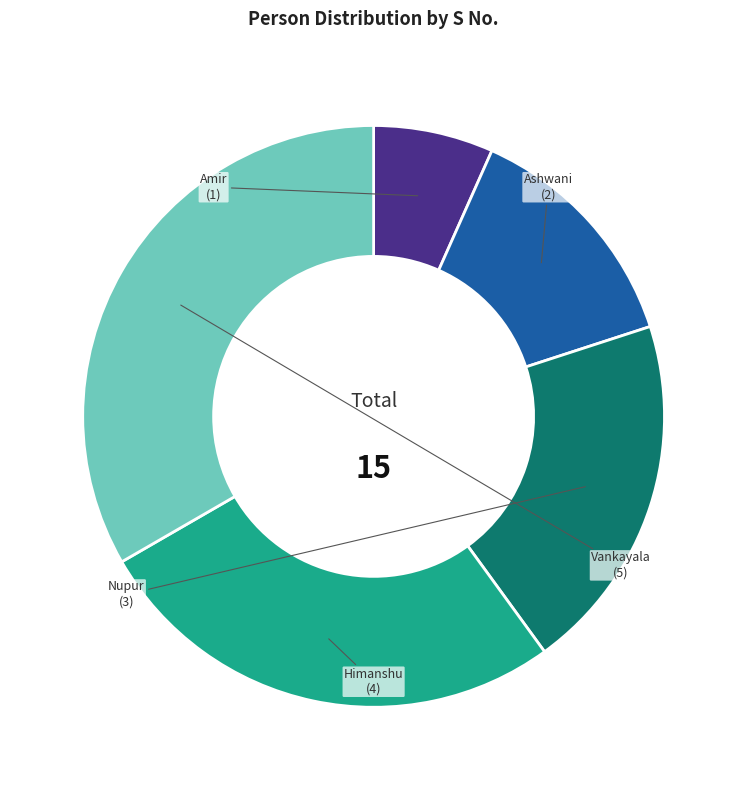

Which slice is the largest?

Vankayala